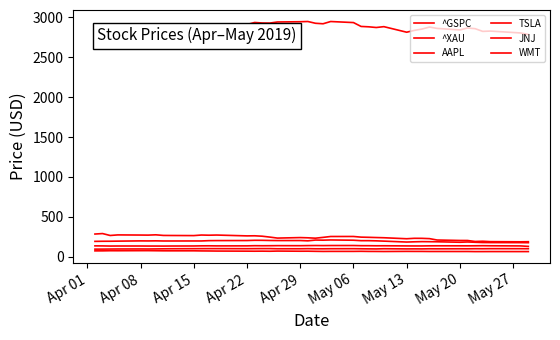

Reading right to left, extract all data points from this chart.

^GSPC: 2783.0	2802.4	2826.1	2822.2	2856.3	2864.4	2840.2	2859.5	2876.3	2851.0	2834.4	2811.9	2881.4	2870.7	2879.4	2884.1	2932.5	2945.6	2917.5	2923.7	2945.8	2943.0	2939.9	2926.2	2927.2	2933.7	2908.0	2905.0	2900.4	2907.1	2905.6	2907.4	2888.3	2888.2	2878.2	2895.8	2892.7	2879.4	2873.4	2867.2
^XAU: 66.4	66.2	66.6	66.2	66.1	67.4	67.2	67.5	67.4	68.3	68.4	68.8	67.3	68.0	68.3	69.7	68.8	68.8	68.2	69.6	71.2	70.9	72.7	70.6	71.7	71.1	71.6	72.9	73.9	74.6	75.9	75.8	76.0	77.0	78.0	77.8	76.8	77.1	75.4	75.3
AAPL: 177.4	178.2	179.0	179.7	182.8	186.6	183.1	189.0	190.1	190.9	188.7	185.7	197.2	200.7	202.9	202.9	208.5	211.8	209.1	210.5	200.7	204.6	204.3	205.3	207.2	207.5	204.5	203.9	203.1	199.2	199.2	198.9	198.9	200.6	199.5	200.1	197.0	195.7	195.4	194.0
TSLA: 189.9	188.7	190.6	195.5	192.7	205.1	205.4	211.0	228.3	231.9	232.3	227.0	239.5	242.0	244.8	247.1	255.3	255.0	244.1	234.0	238.7	241.5	235.1	247.6	258.7	263.9	262.8	273.3	271.2	273.4	266.4	267.7	268.4	276.1	272.3	273.2	275.0	267.8	291.8	285.9
JNJ: 131.3	137.1	138.9	139.8	138.8	138.1	138.4	138.6	138.2	136.9	136.8	137.2	139.1	138.7	139.8	140.0	142.1	142.0	141.3	141.9	141.2	139.8	140.4	139.6	139.2	139.9	137.8	137.5	138.5	138.0	136.5	136.0	135.2	135.6	135.6	136.1	136.2	135.6	137.2	137.7
WMT: 102.1	102.4	102.7	101.9	102.2	101.1	101.5	100.9	101.3	99.9	100.3	99.9	101.9	99.5	100.3	101.3	102.5	102.1	101.2	101.4	102.8	101.6	101.5	103.5	103.5	103.1	102.4	103.2	103.2	102.9	102.4	101.6	100.8	99.6	98.7	99.2	98.8	98.1	97.2	96.9